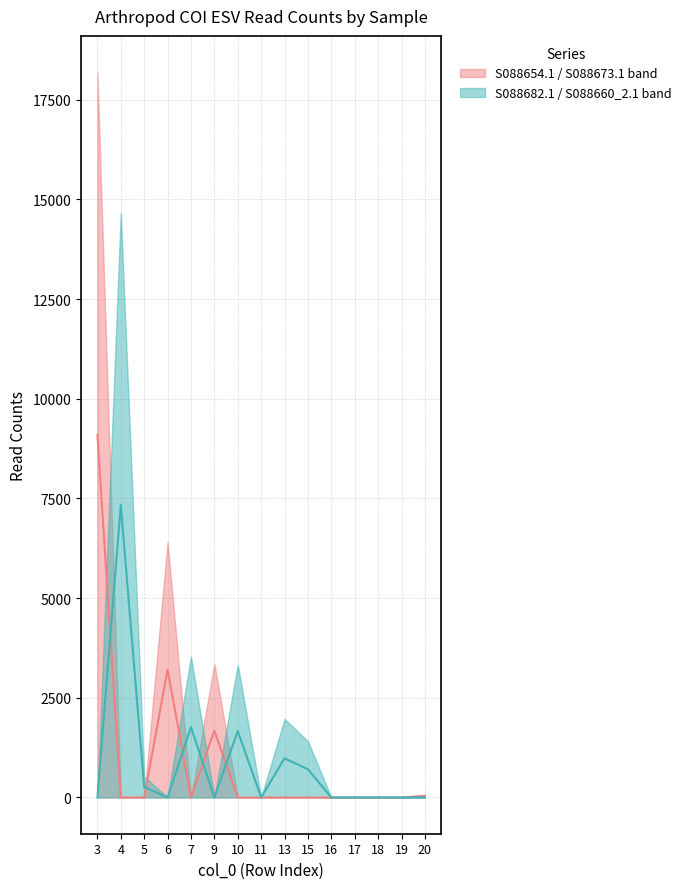

Where is S088682.1 / S088660_2.1 median nearest to the value 3666?

7